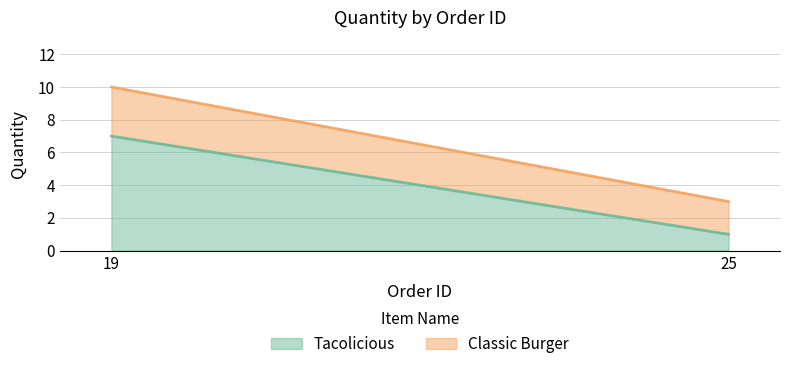

List the labels in order of Tacolicious value, largest first.

19, 25